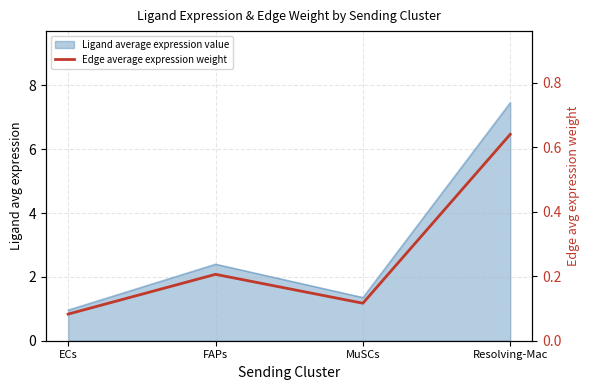

Rank the categories by value from highest to lowest.

Resolving-Mac, FAPs, MuSCs, ECs